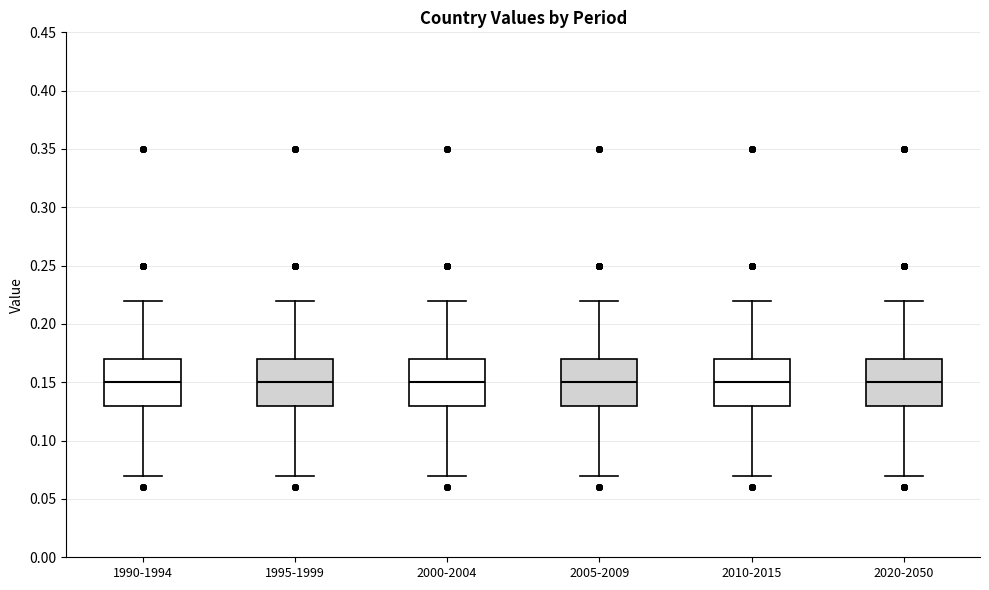

Reading left to right, transcribe this box plot: for each box, give where its median line is, the range the box spans, and where its two whiskers end, as read against the y-axis. The values are not printed on the chart, so give them approximately, as read against the axis.

1990-1994: median 0.15, box 0.13 to 0.17, whiskers 0.07 to 0.22
1995-1999: median 0.15, box 0.13 to 0.17, whiskers 0.07 to 0.22
2000-2004: median 0.15, box 0.13 to 0.17, whiskers 0.07 to 0.22
2005-2009: median 0.15, box 0.13 to 0.17, whiskers 0.07 to 0.22
2010-2015: median 0.15, box 0.13 to 0.17, whiskers 0.07 to 0.22
2020-2050: median 0.15, box 0.13 to 0.17, whiskers 0.07 to 0.22